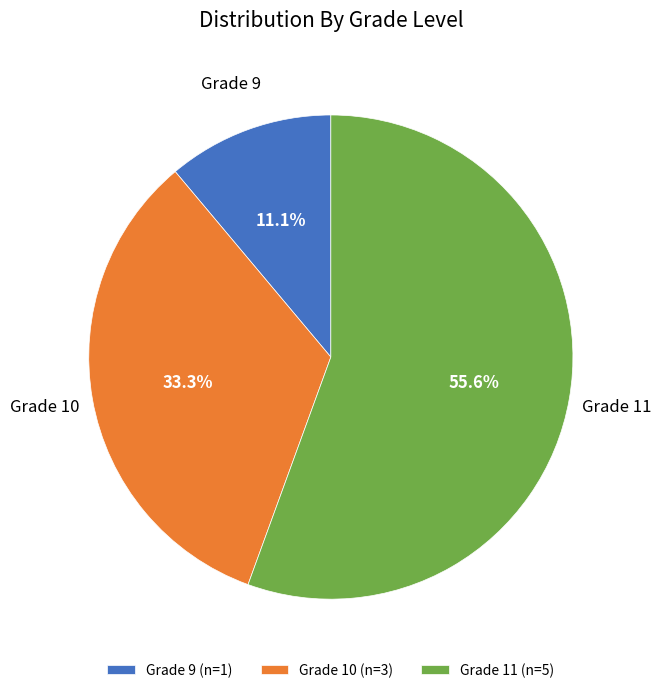

How much of the chart is everything except Grade 9 (n=1)?

88.9%